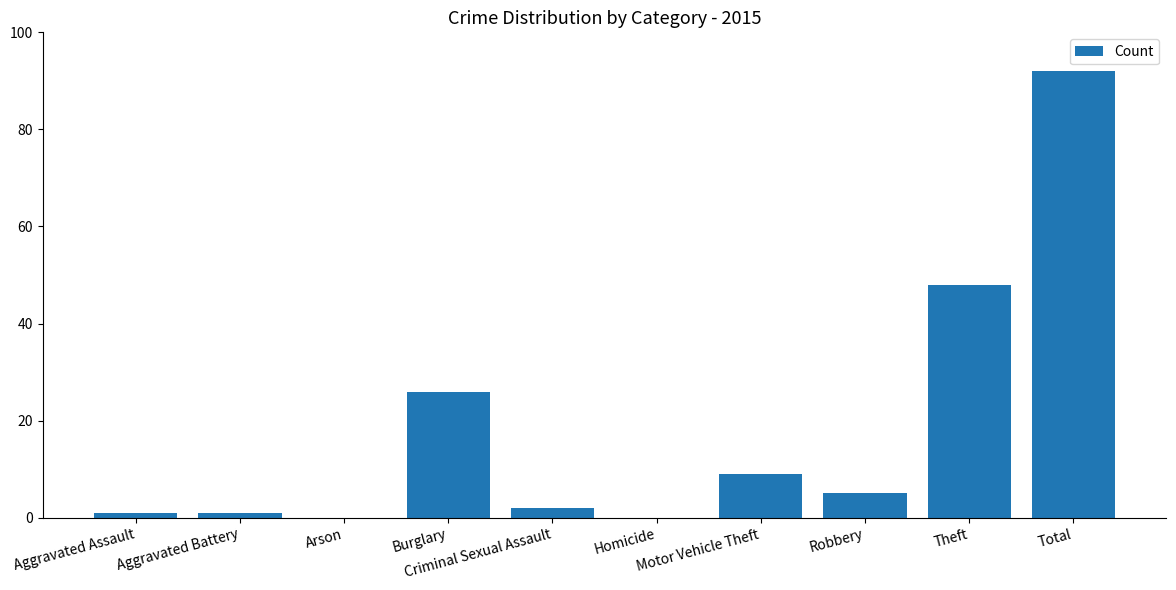

How many series are shown in this chart?

1